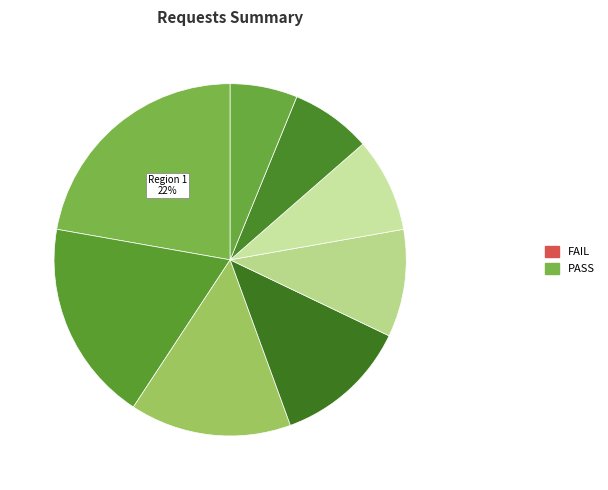

Count the number of slices in the pie.

8